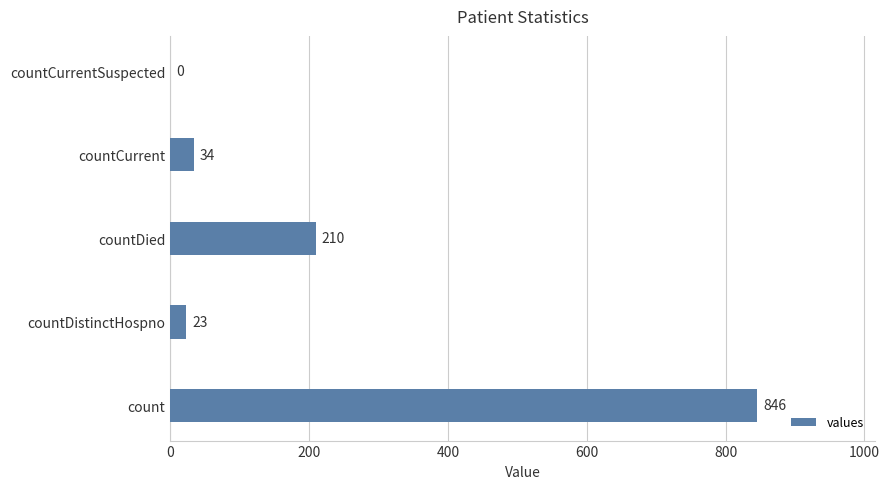

What is the sum of all values?

1113